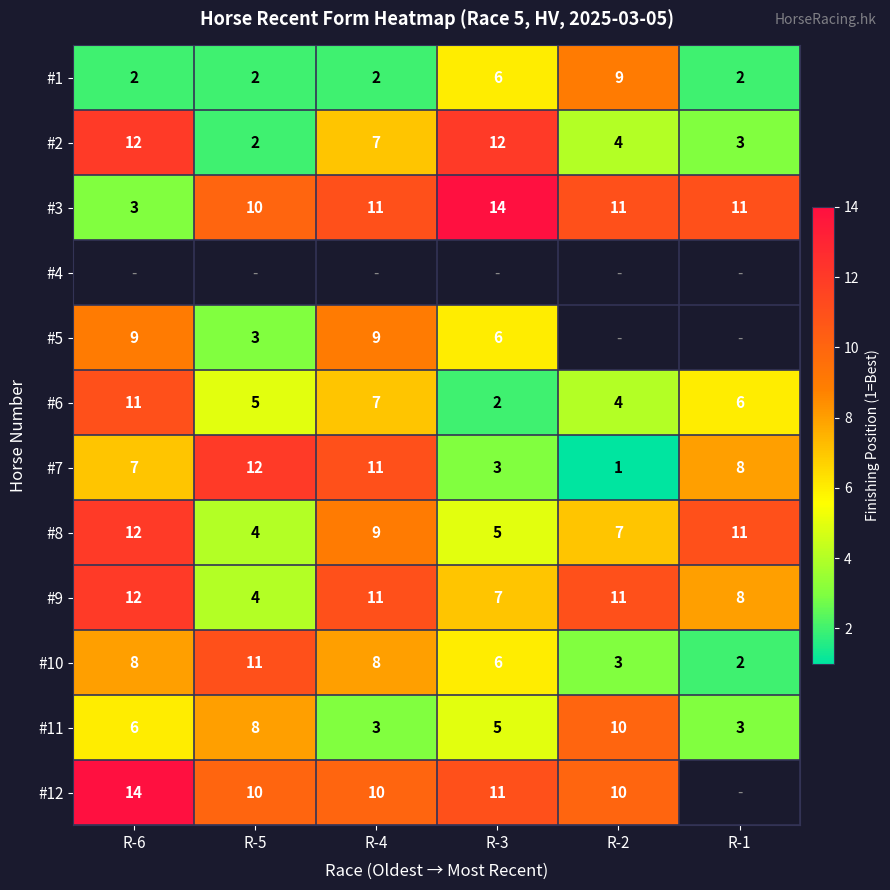

How many data points in #9 are less than 11?

3